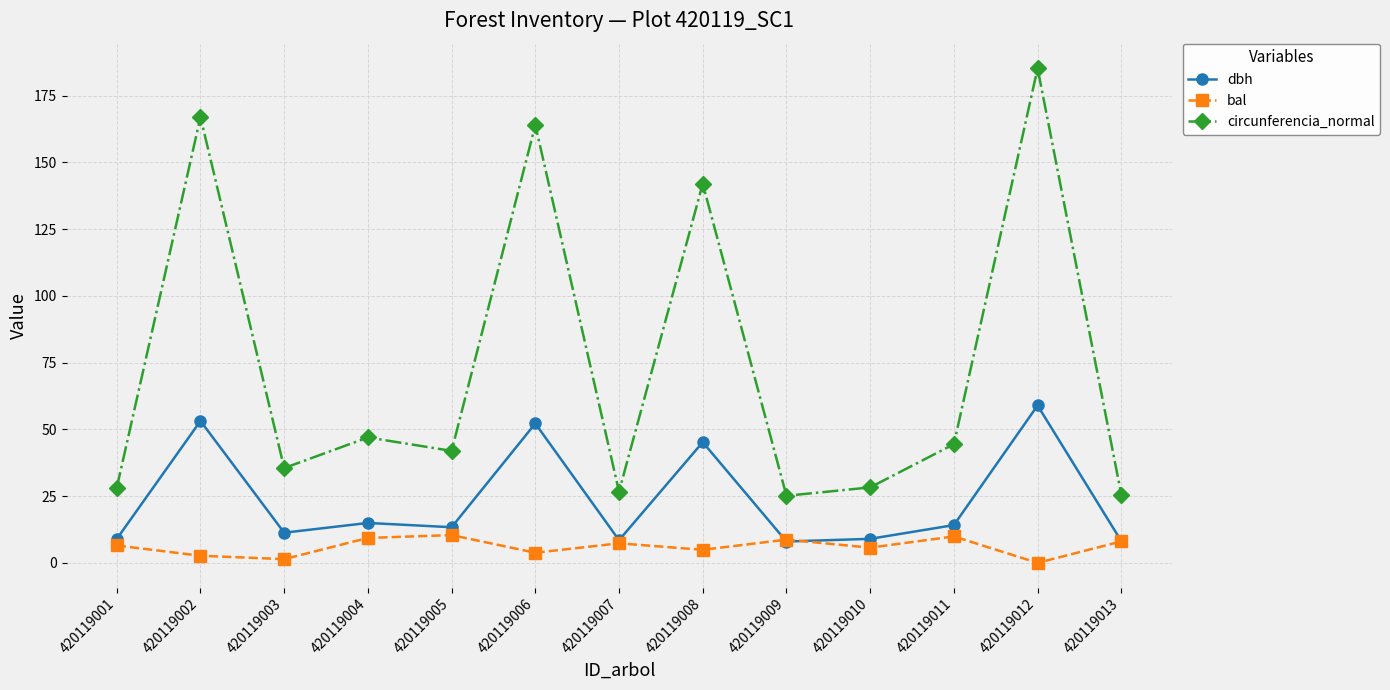

What is the total value across all series at 420119009?

41.8